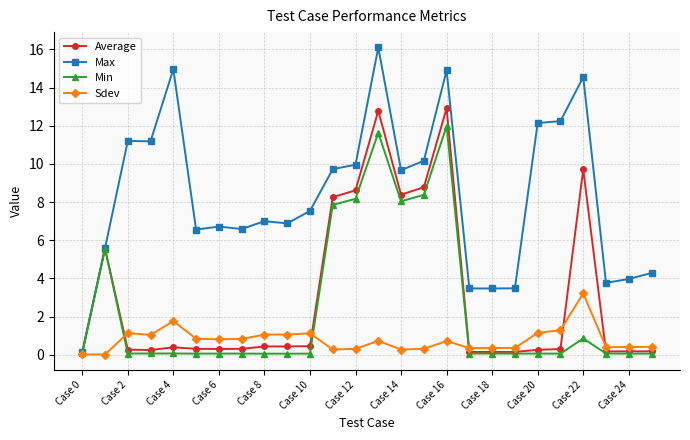

Which series has the largest range (max minus min)?

Max